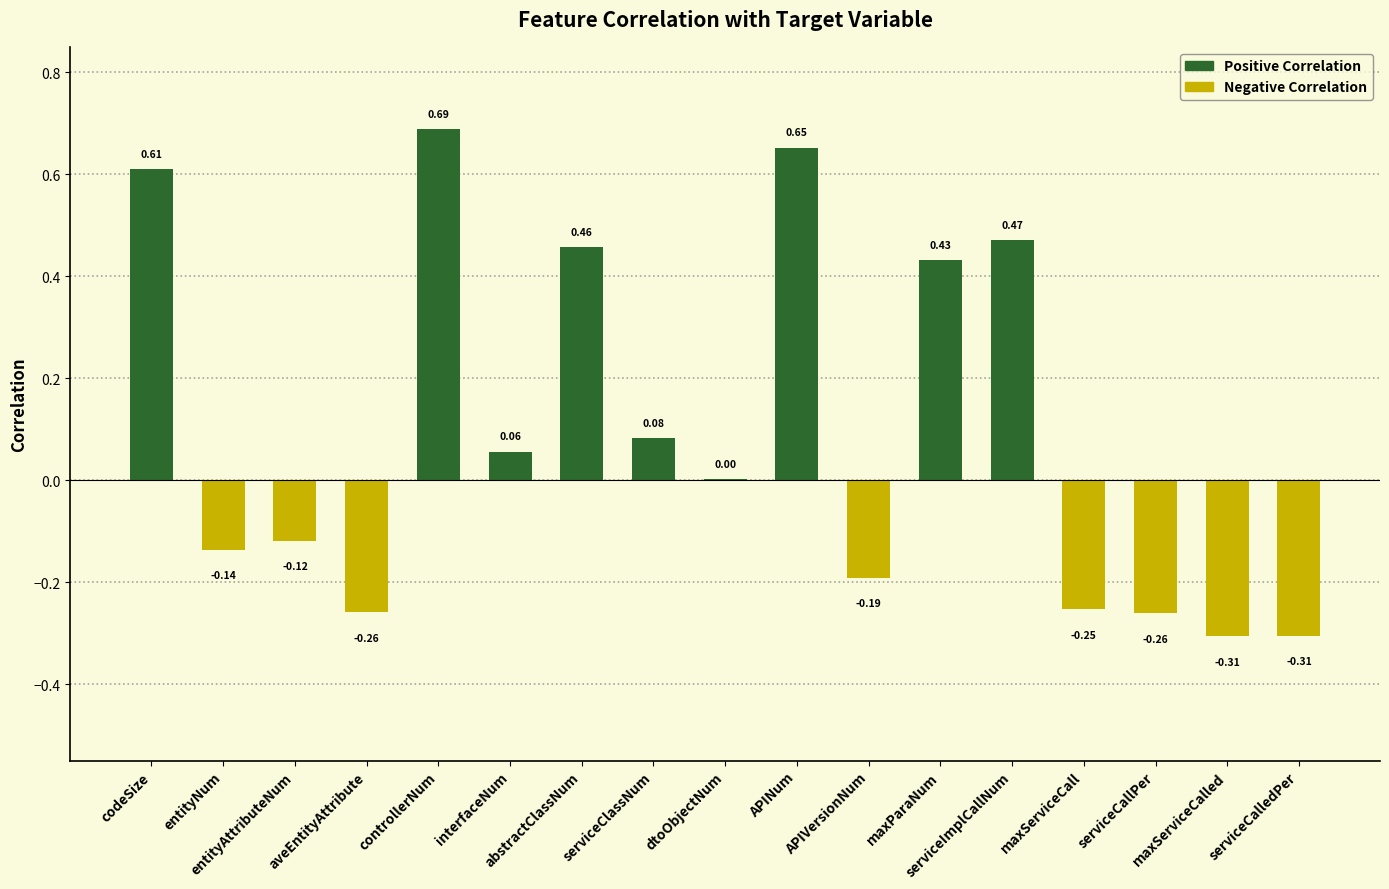

Which has a higher value, entityNum or codeSize?

codeSize